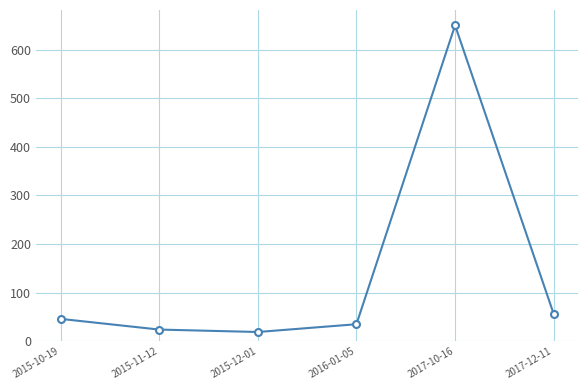

Is it true that the value at 2017-12-11 is 56?

True